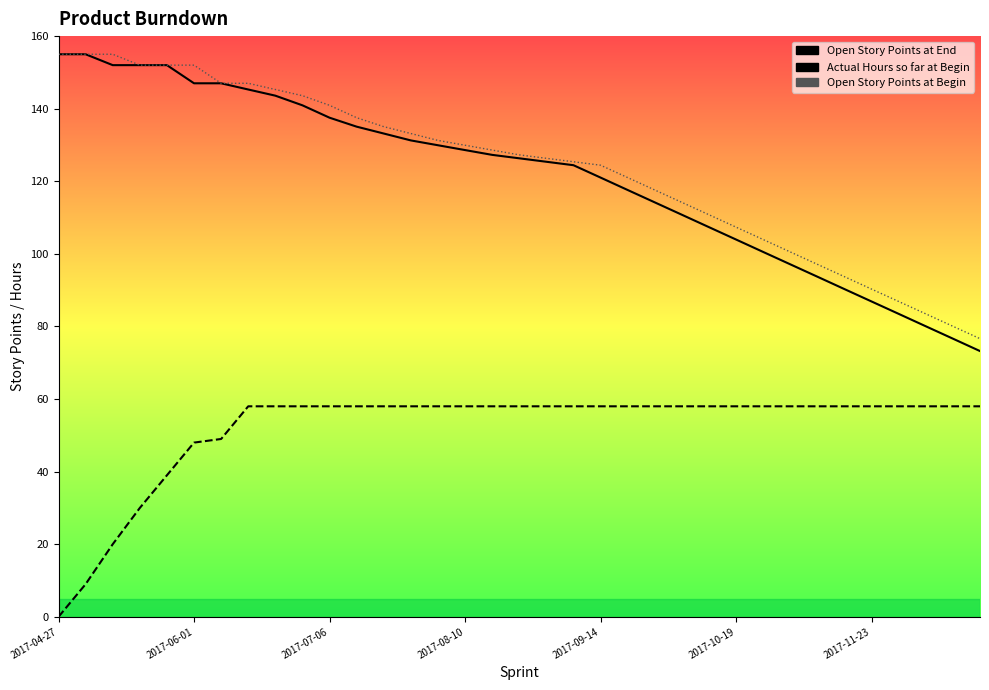

Which category has the highest value across all series?

2017-04-27